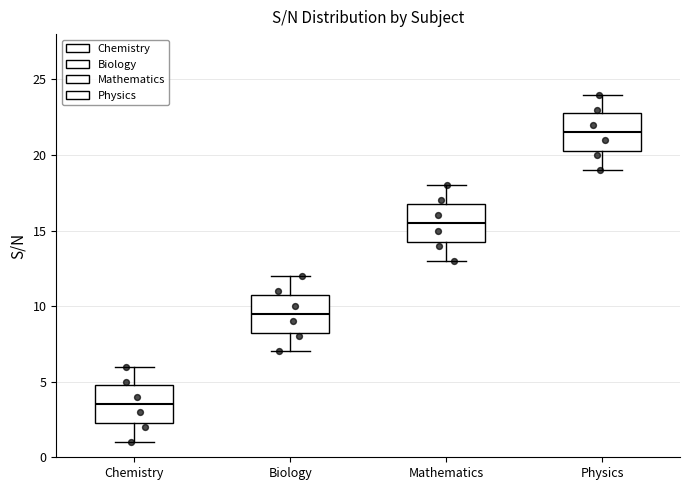

Reading left to right, transcribe this box plot: for each box, give where its median line is, the range the box spans, and where its two whiskers end, as read against the y-axis. The values are not printed on the chart, so give them approximately, as read against the axis.

Chemistry: median 3.5, box 2.5 to 5.0, whiskers 1.0 to 6.0
Biology: median 9.5, box 8.5 to 11.0, whiskers 7.0 to 12.0
Mathematics: median 15.5, box 14.5 to 17.0, whiskers 13.0 to 18.0
Physics: median 21.5, box 20.5 to 23.0, whiskers 19.0 to 24.0